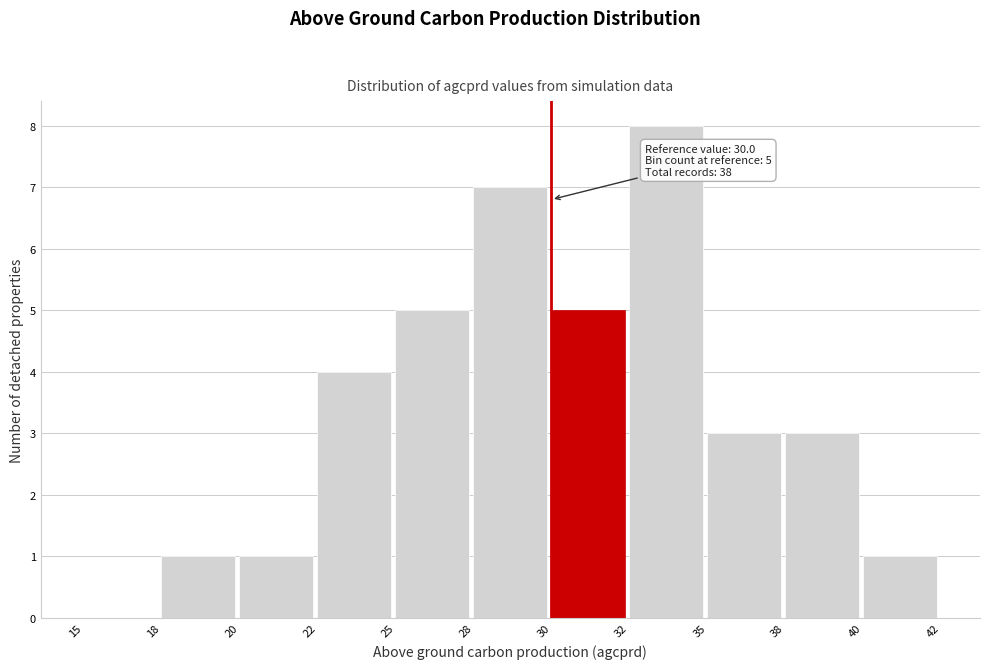

Reading left to right, extract all data points from this chart.

15=0	18=1	20=1	22=4	25=5	28=7	30=5	32=8	35=3	38=3	40=1